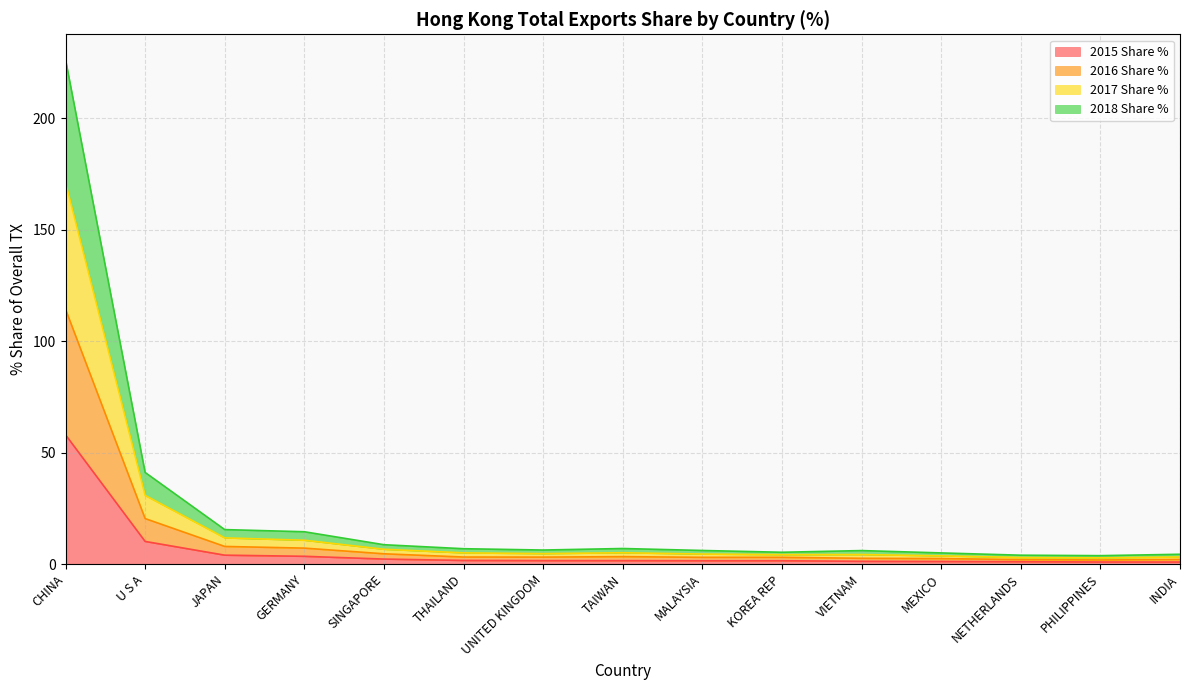

What is the difference between the maximum and minimum values in the 2015 Share % series?

57.1